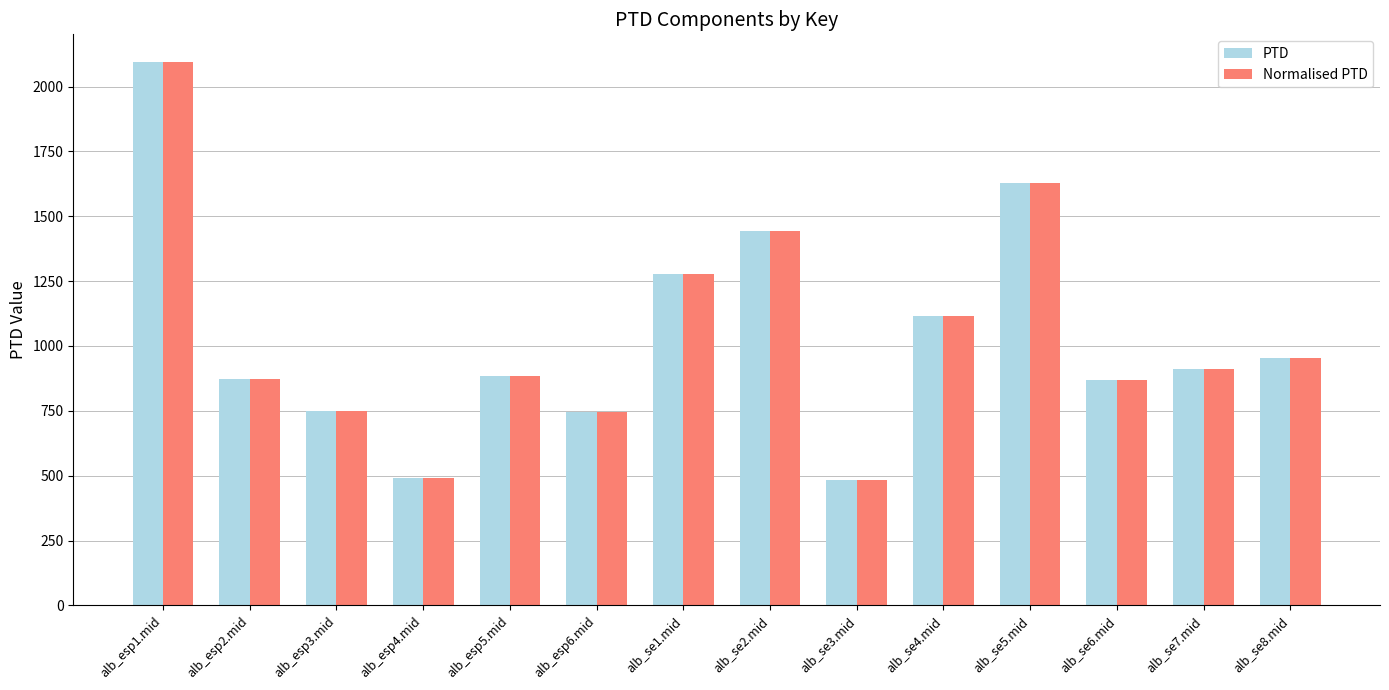

What is the difference between the second highest and minimum values in the PTD series?

1143.9